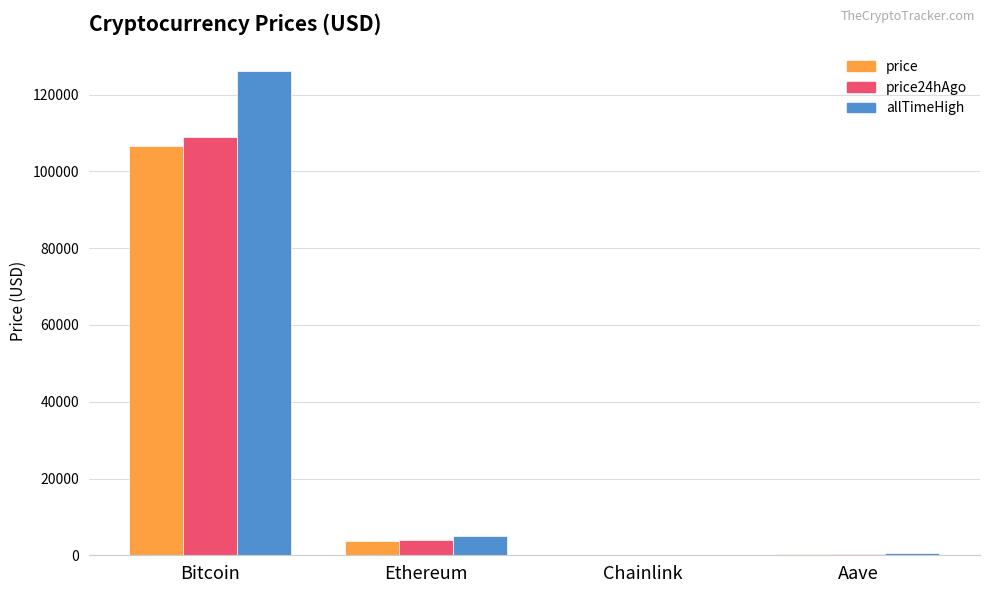

What is the sum of all allTimeHigh values?

131740.4